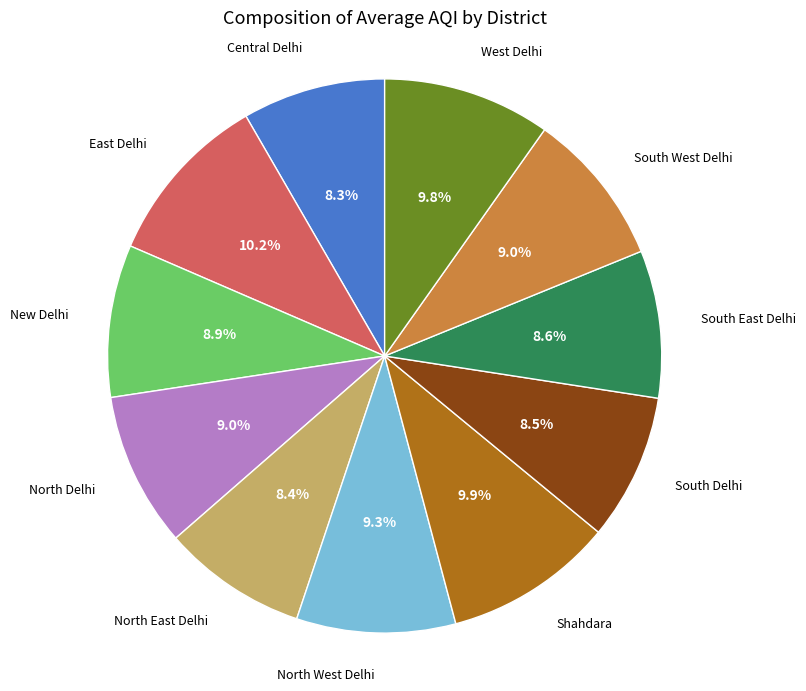

How many slices are in this pie chart?

11